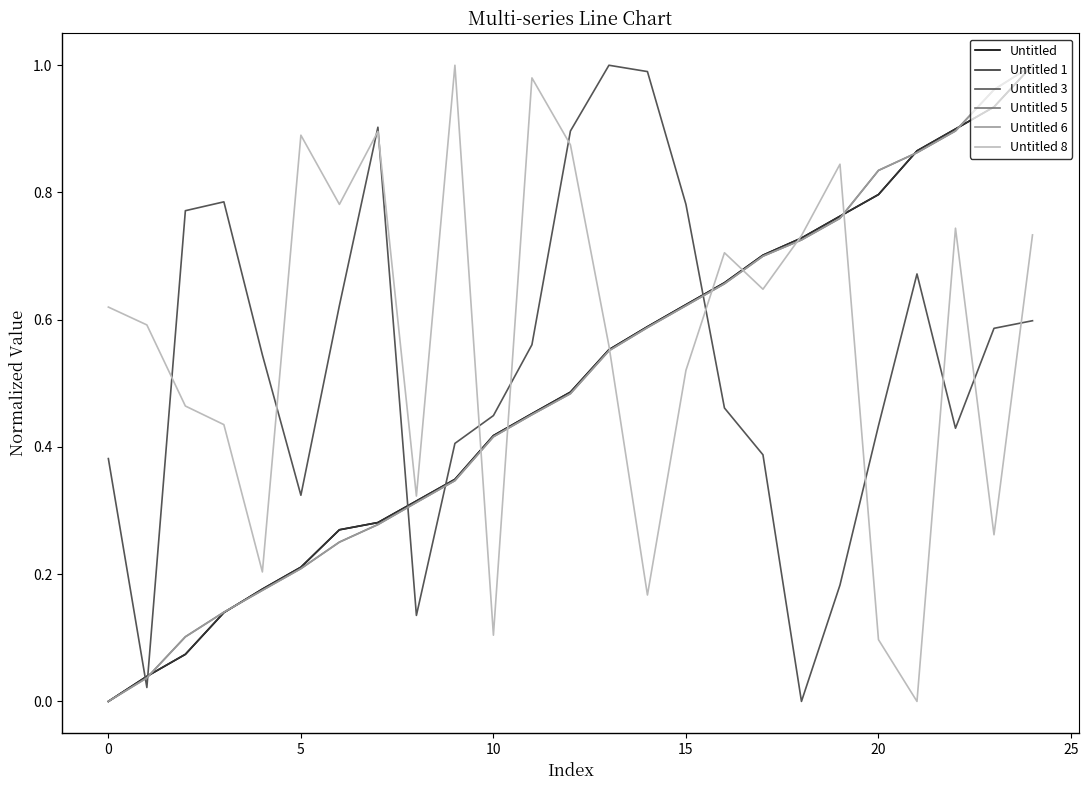

After their last crossing, which series has the higher values: Untitled 3 or Untitled 8?

Untitled 8